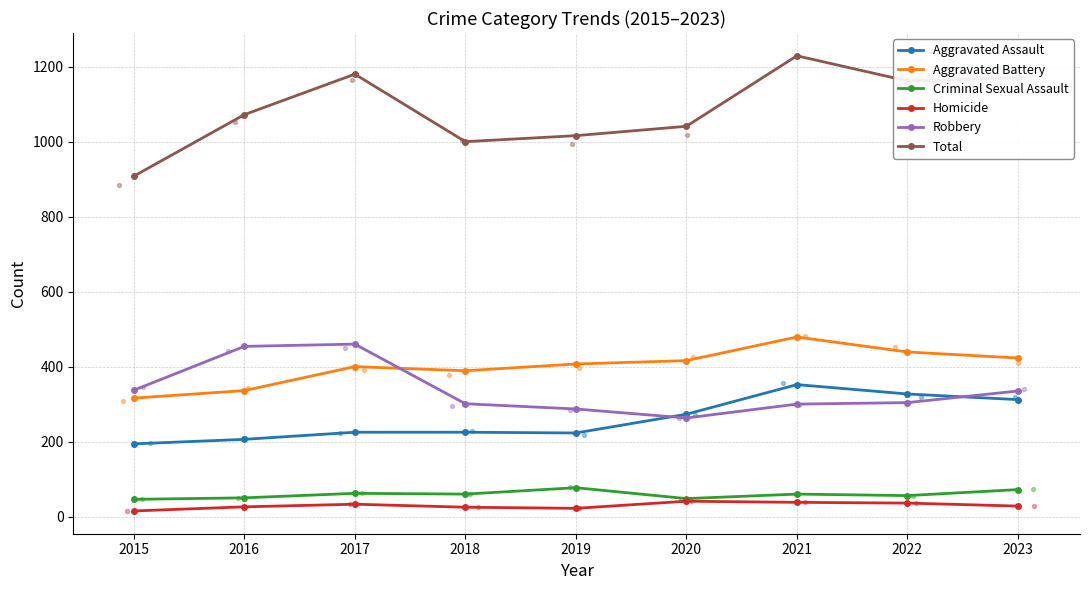

At which category is the sum across all series the highest?

2021